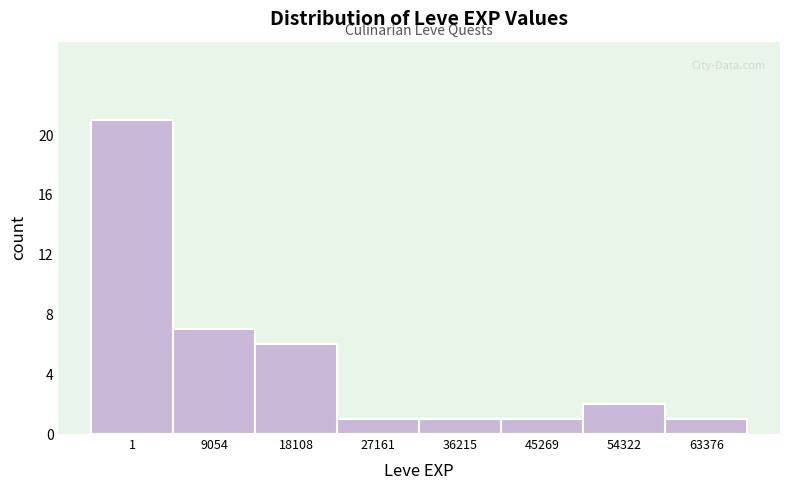

Reading left to right, extract all data points from this chart.

21	7	6	1	1	1	2	1